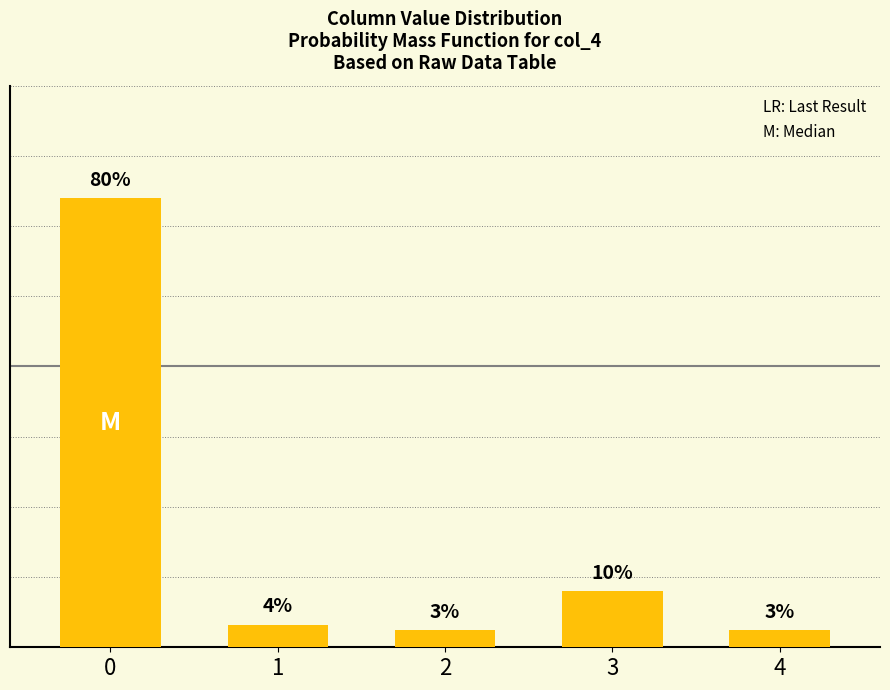

Rank the categories by value from highest to lowest.

0, 3, 1, 2, 4